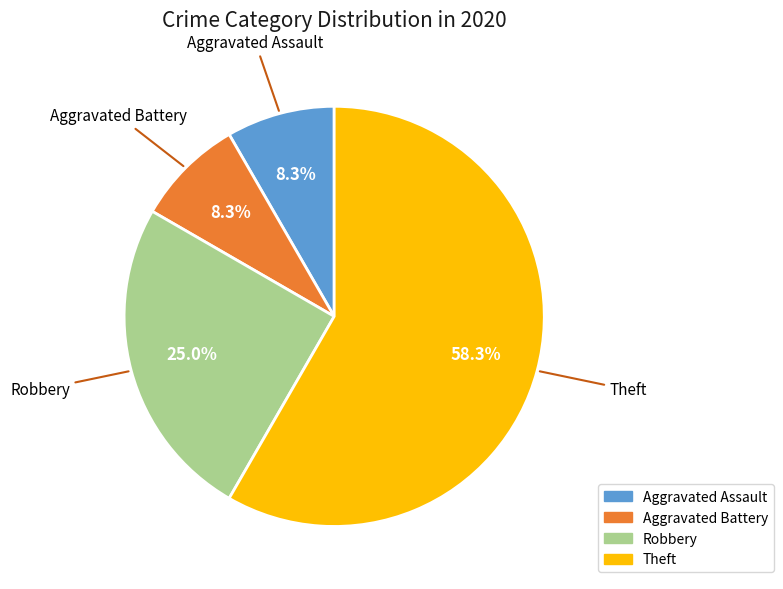

Which has a higher value, Robbery or Theft?

Theft